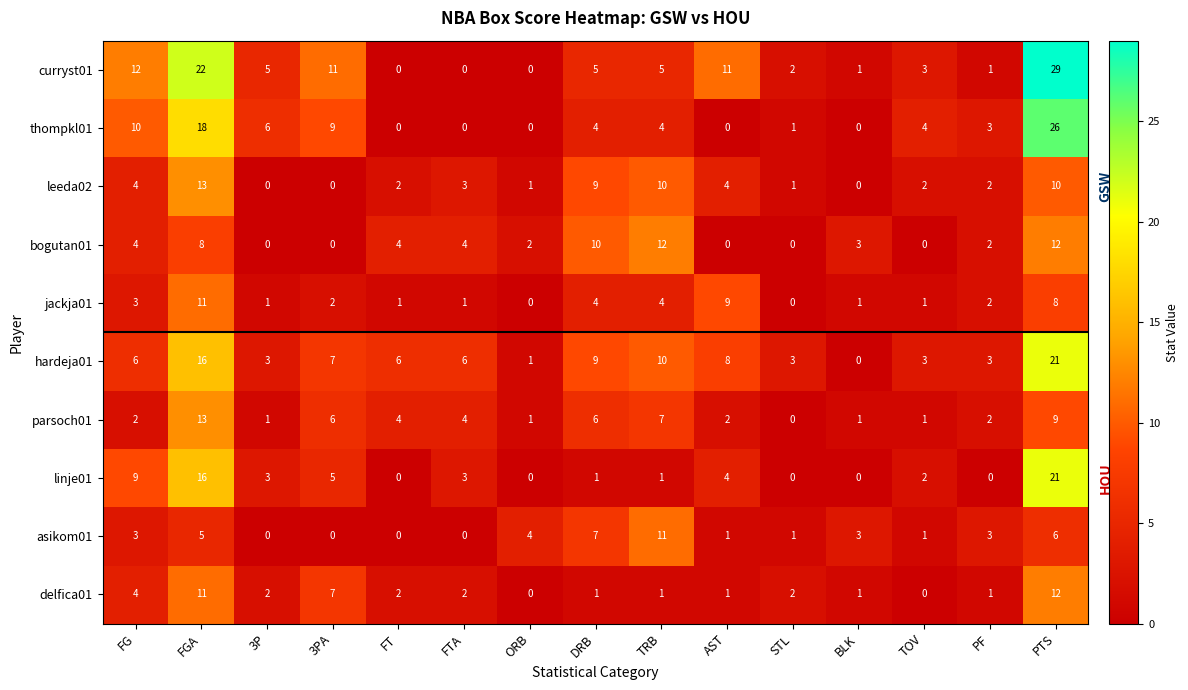

The value of bogutan01 at PTS is 12. True or false?

True